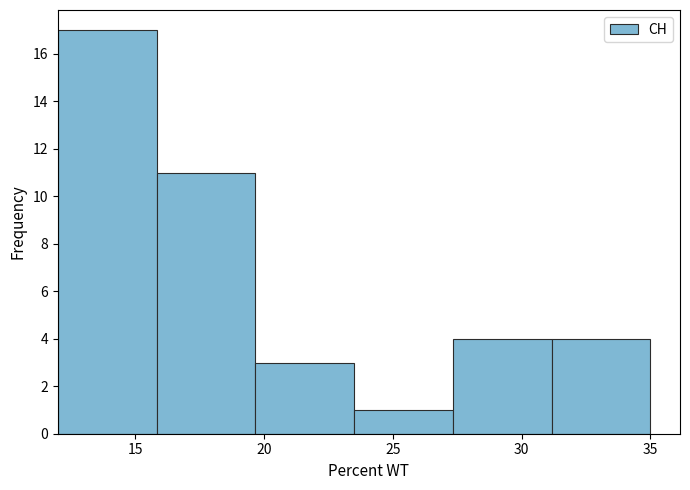

Which range on the x-axis has the tallest bar?

12.0 to 16.0